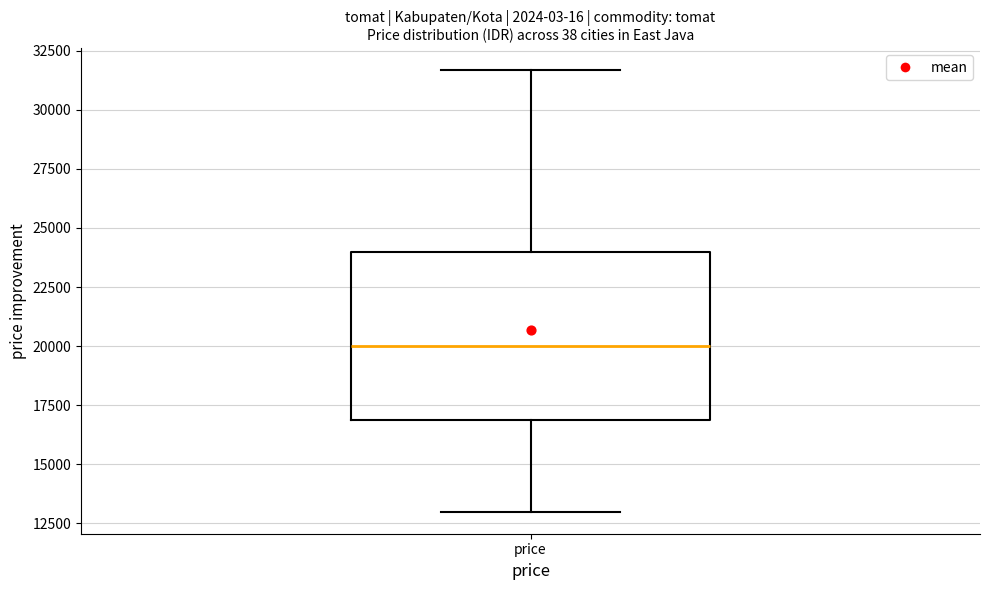

Read this box plot against the y-axis: the position of the median line, the range covered by the box, and the ends of both whiskers. The values are not printed on the chart, so give them approximately, as read against the axis.

median 20000, box 17000 to 24000, whiskers 13000 to 31500